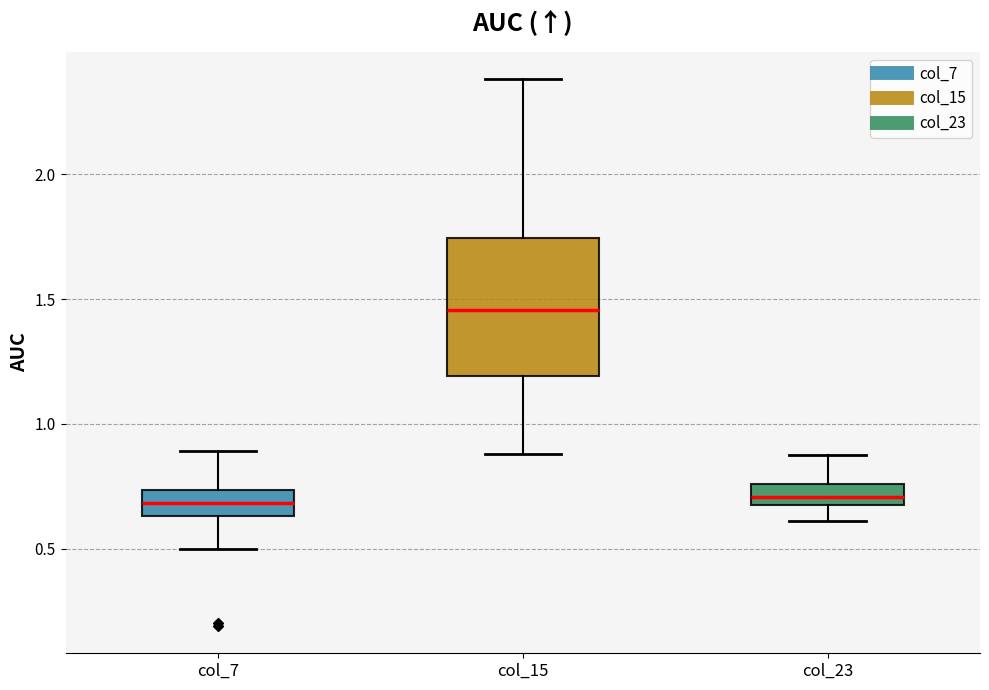

Reading left to right, transcribe this box plot: for each box, give where its median line is, the range the box spans, and where its two whiskers end, as read against the y-axis. The values are not printed on the chart, so give them approximately, as read against the axis.

col_7: median 0.70, box 0.65 to 0.75, whiskers 0.50 to 0.90
col_15: median 1.45, box 1.20 to 1.75, whiskers 0.90 to 2.40
col_23: median 0.70, box 0.65 to 0.75, whiskers 0.60 to 0.90